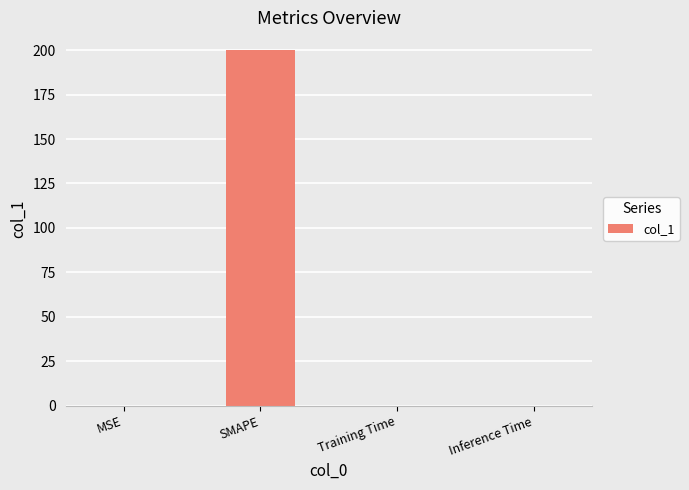

What is the sum of the values at Inference Time and SMAPE?

200.0